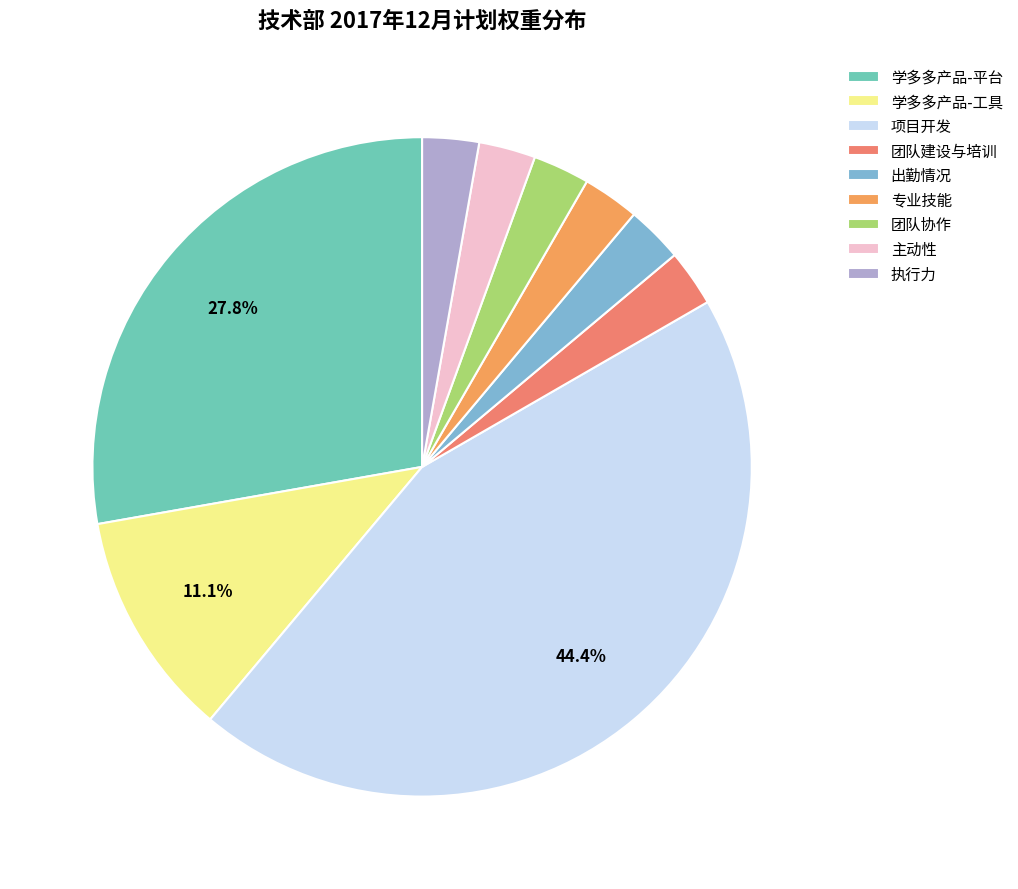

What is the largest slice in the pie chart?

项目开发